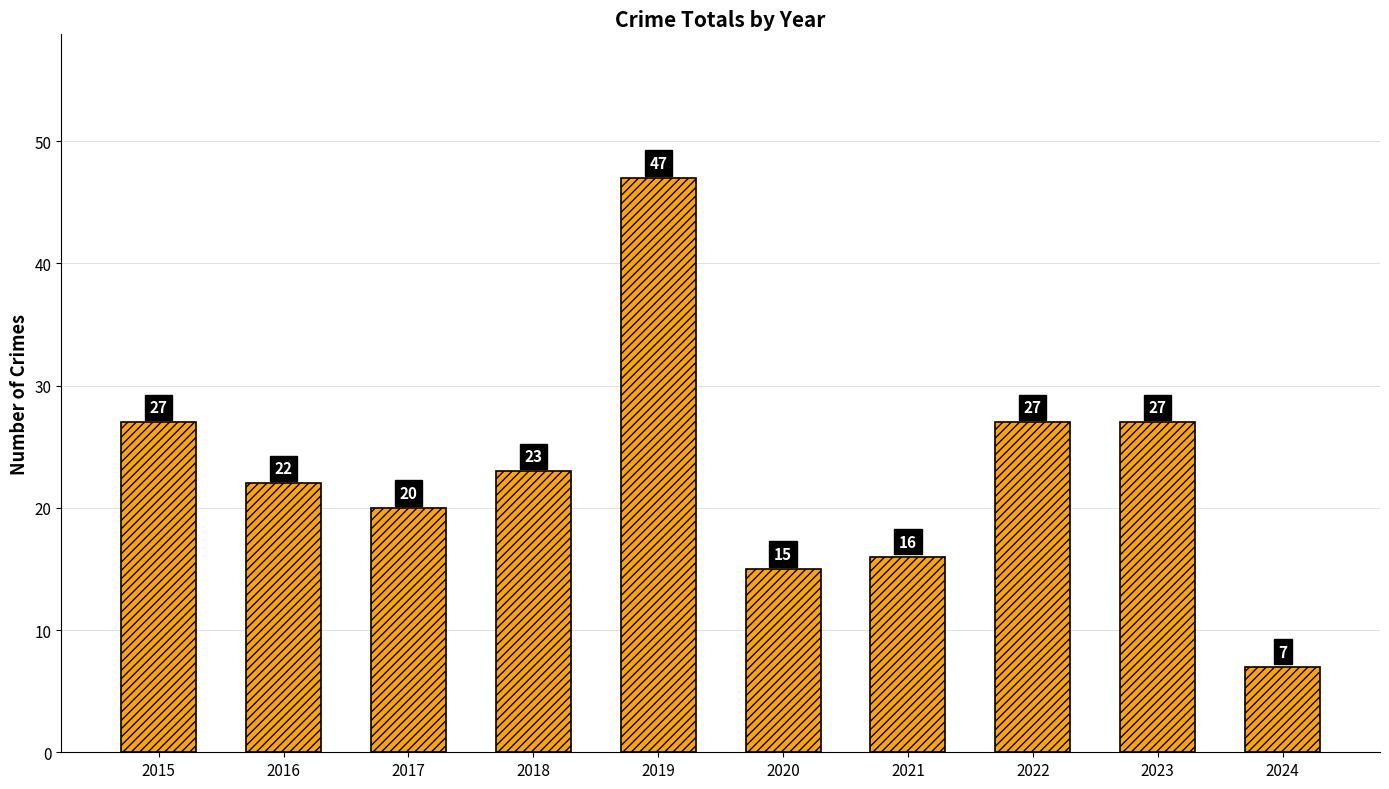

Does the chart contain stacked bars?

No